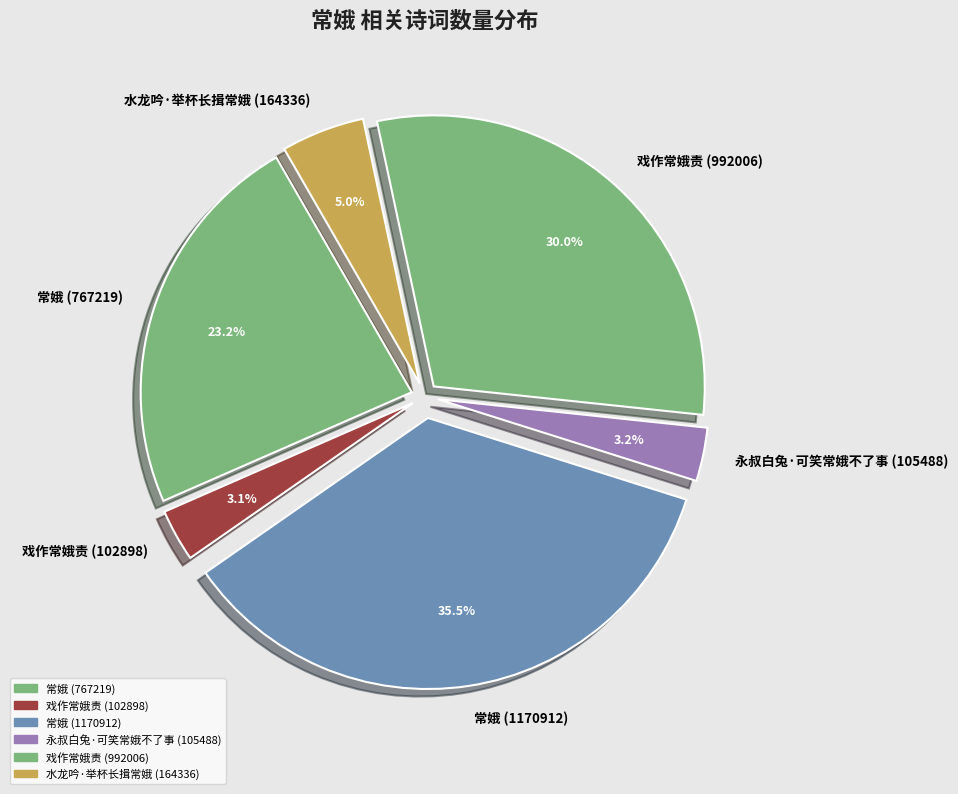

Which category has the biggest portion of the pie?

常娥 (1170912)